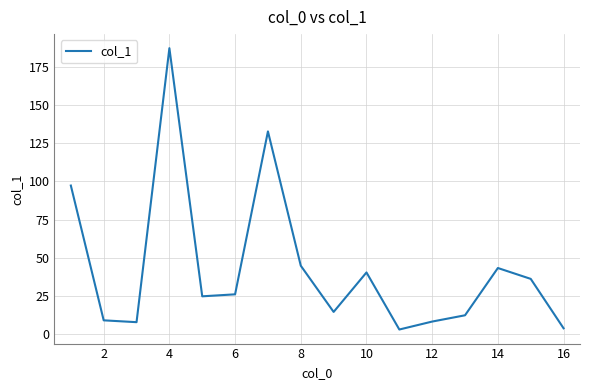

What is the maximum value shown in the chart?

187.1